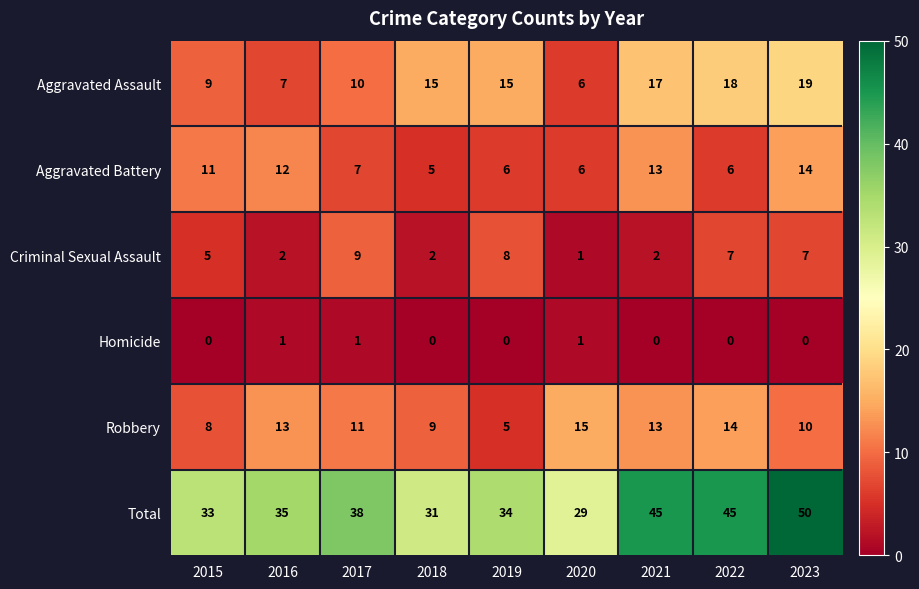

At which label does Aggravated Battery first exceed 7?

2015